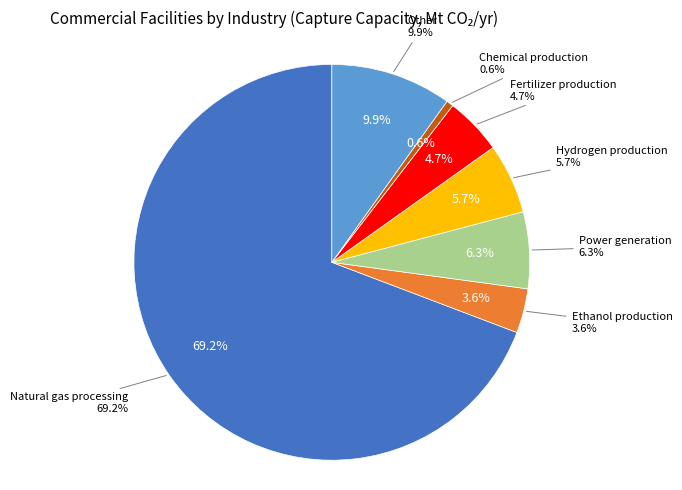

To the nearest percent, what portion does Chemical production represent?

1%